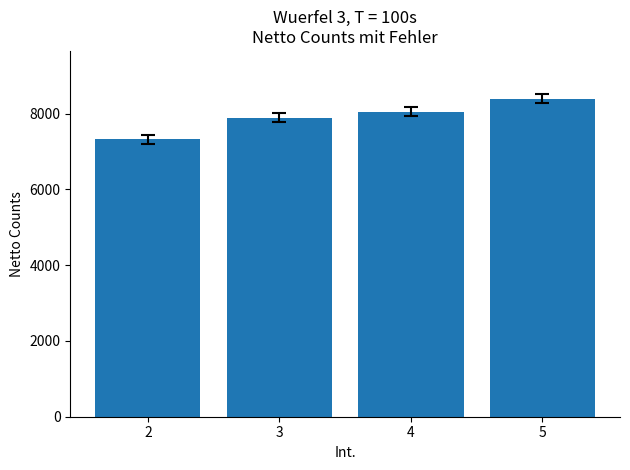

What is the approximate value at 5, to the nearest 50?

8400